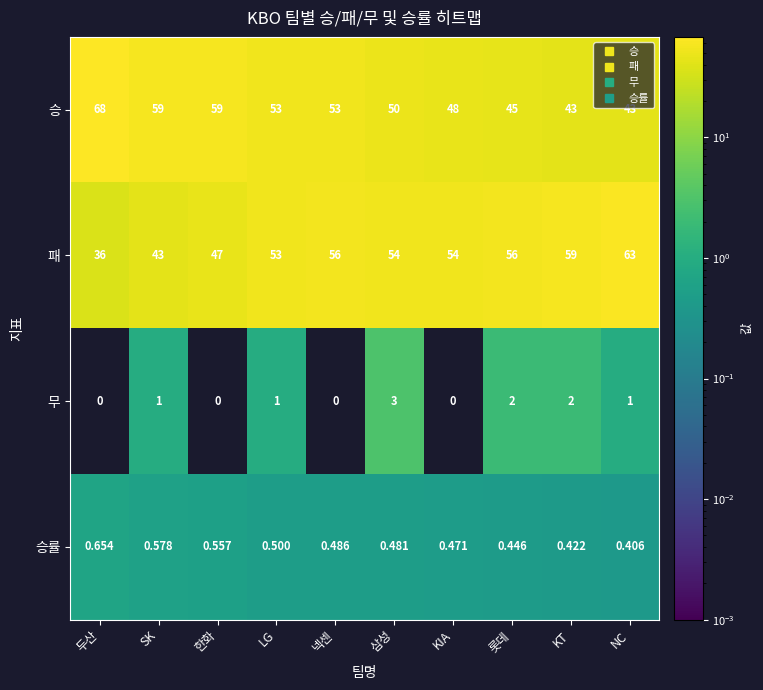

Rank the series by their maximum value, from highest to lowest.

승, 패, 무, 승률